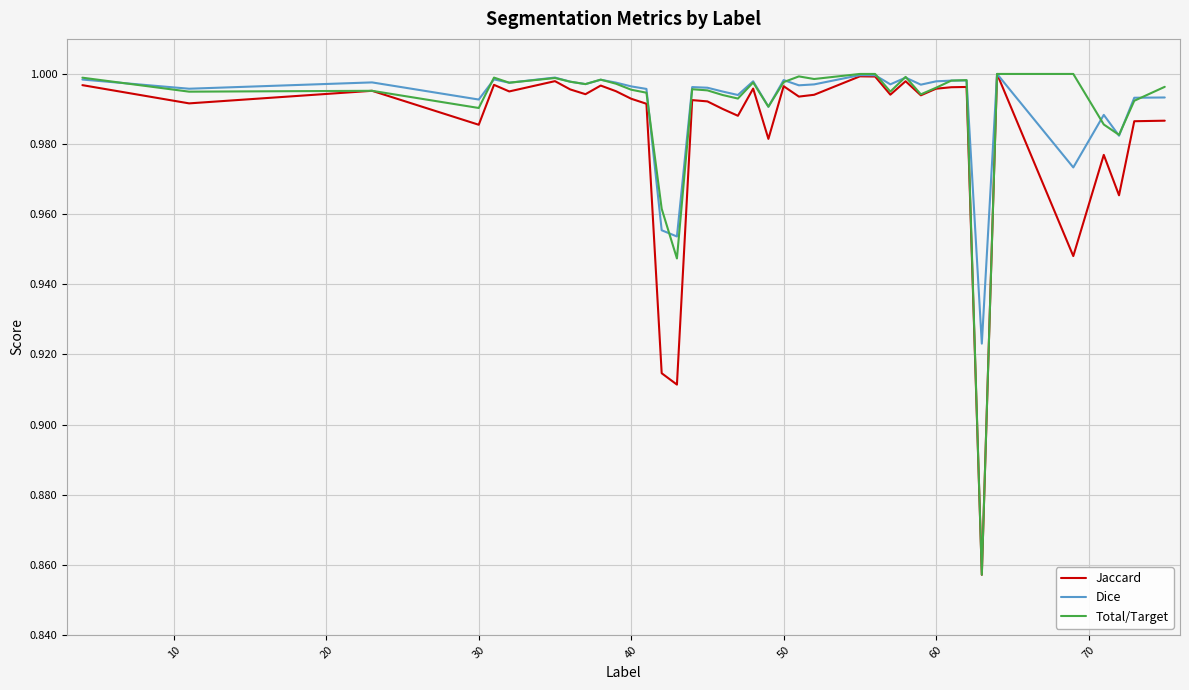

True or false: Dice has more than 2 interior local peaks.

True